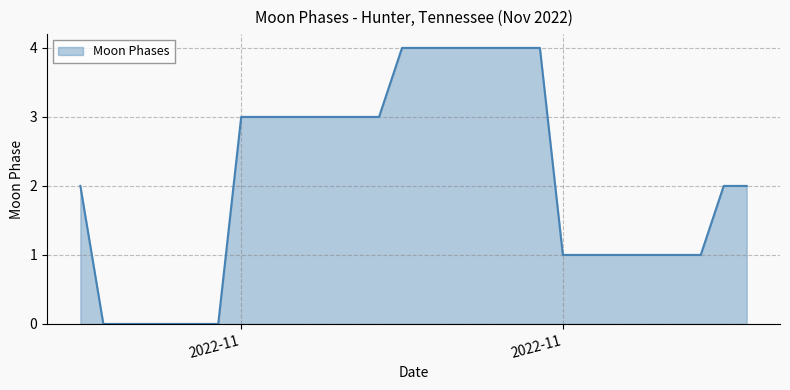

What is the difference between the maximum and minimum values?

4